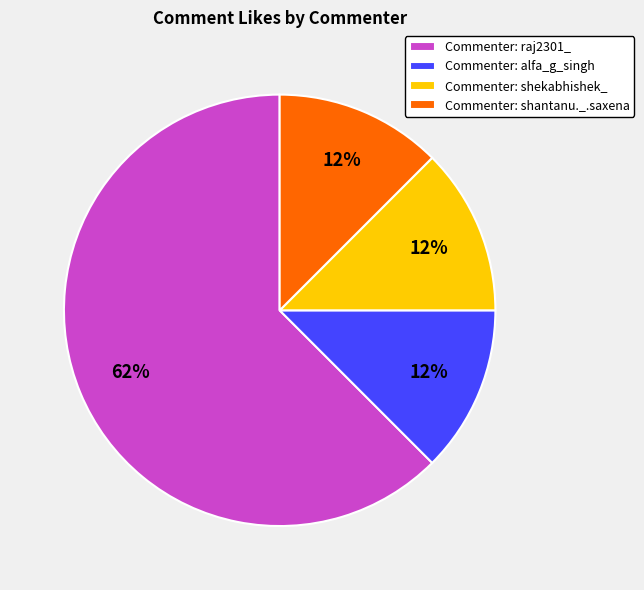

How many segments does this pie chart have?

4